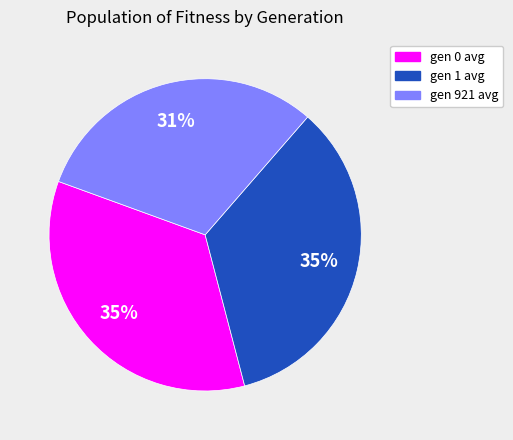

How many segments does this pie chart have?

3